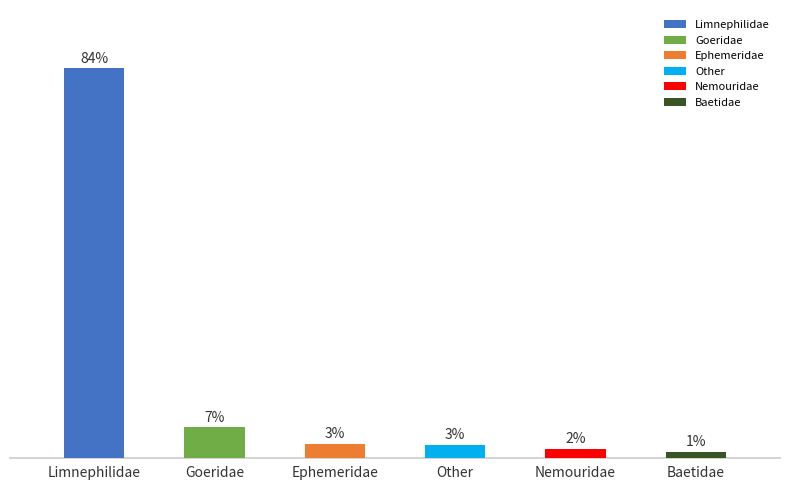

What is the label of the 3rd bar from the right?

Other